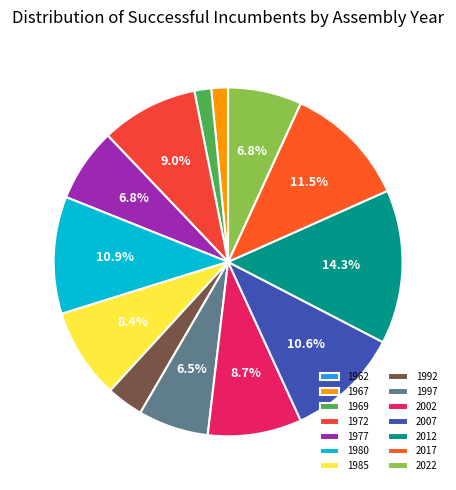

True or false: 1980 accounts for 24% of the total.

False